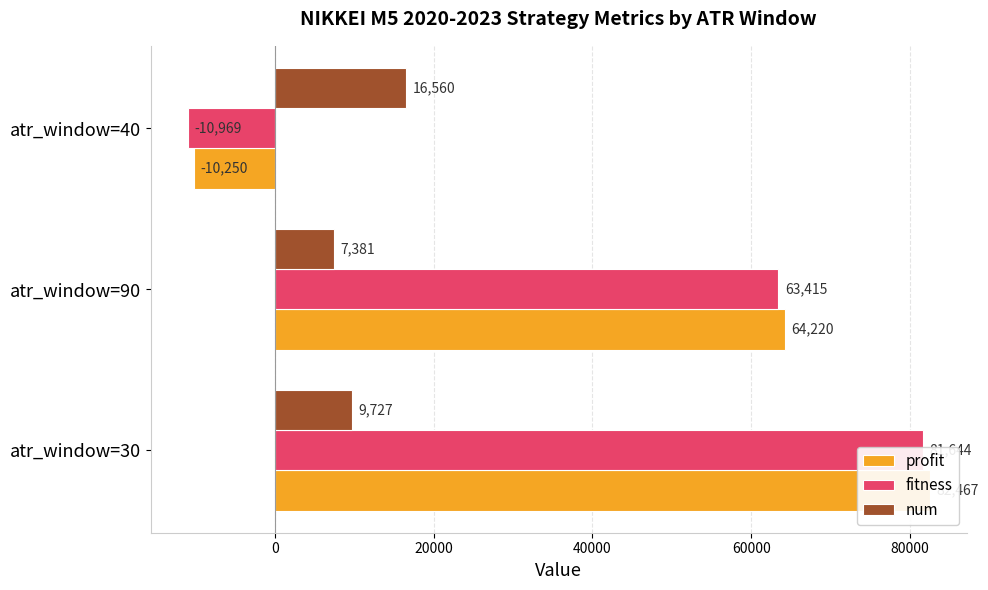

How many data points in fitness are less than 63415?

1